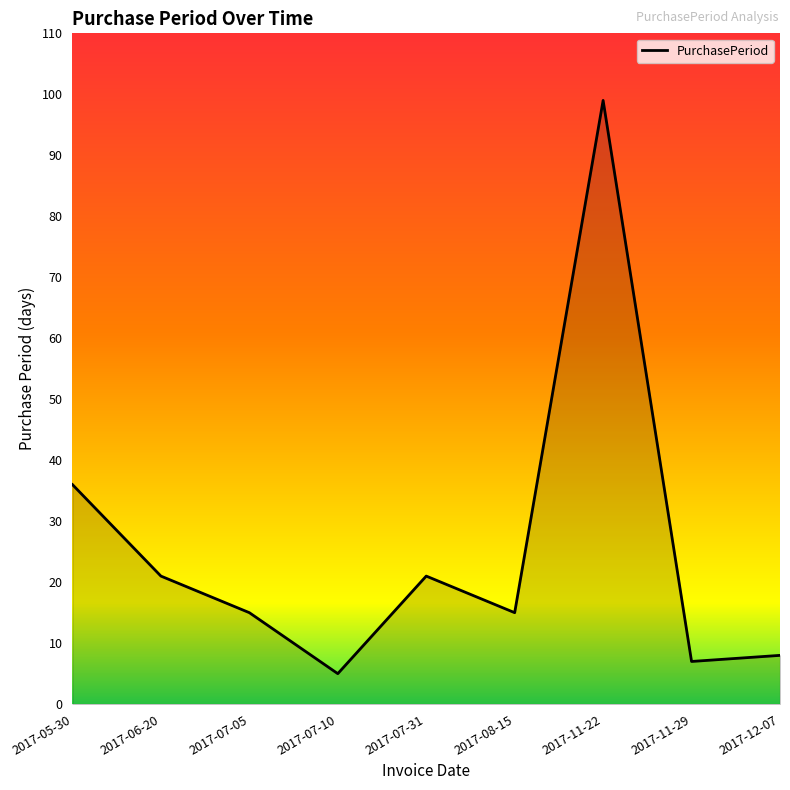

At which label does the data first exceed 15?

2017-05-30